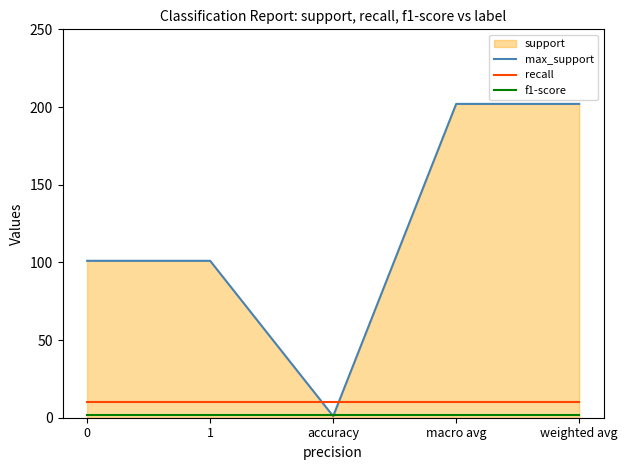

What is the greatest value displayed?

202